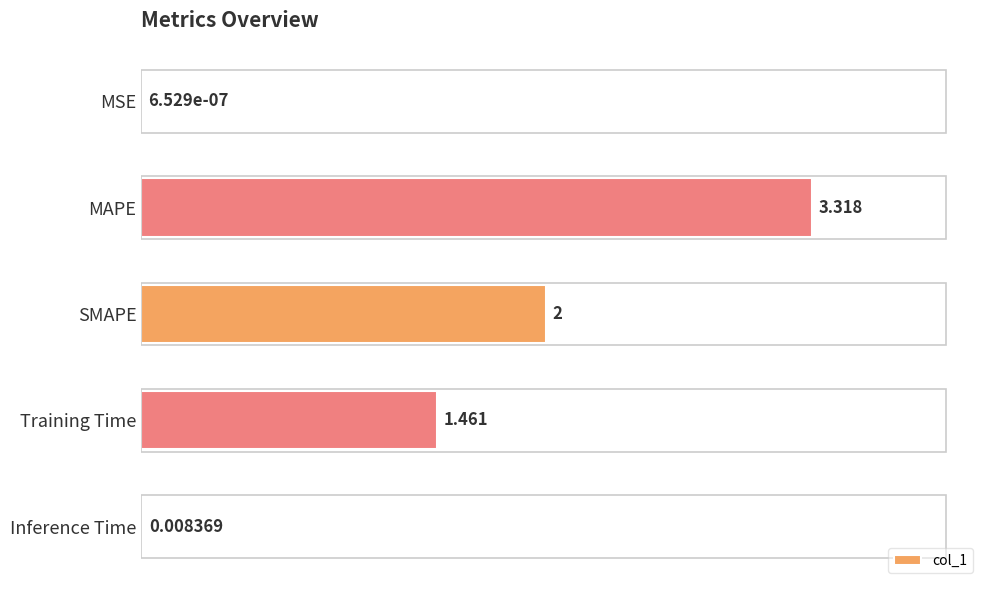

Where is the data nearest to the value 1?

Training Time